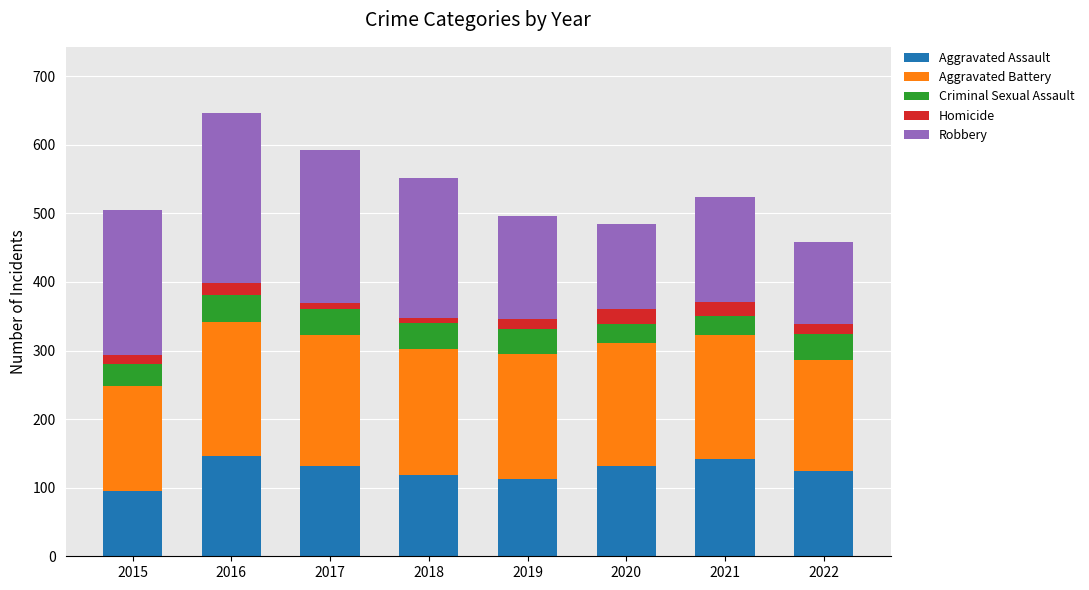

At which category is the sum across all series the highest?

2016